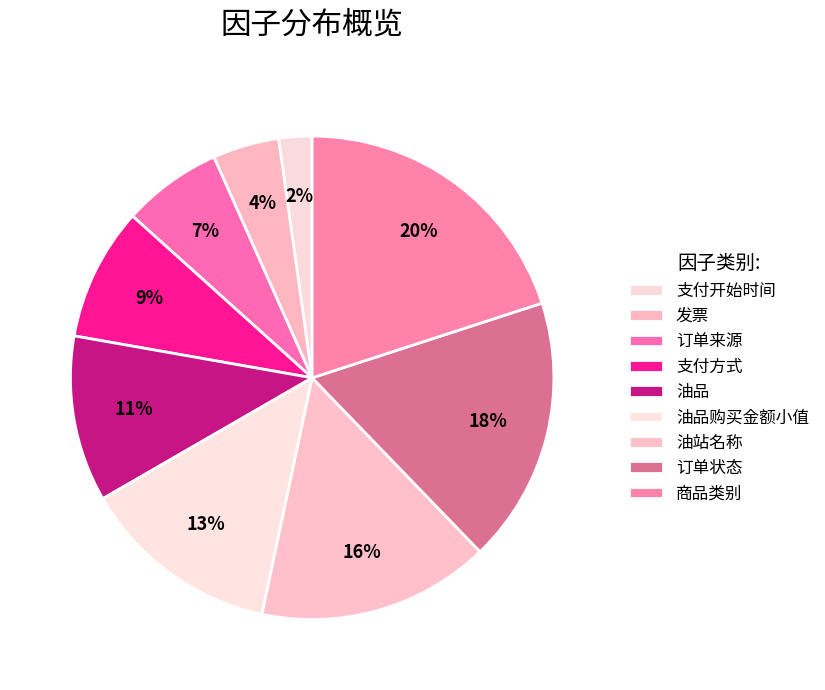

True or false: 支付方式 accounts for 9% of the total.

True